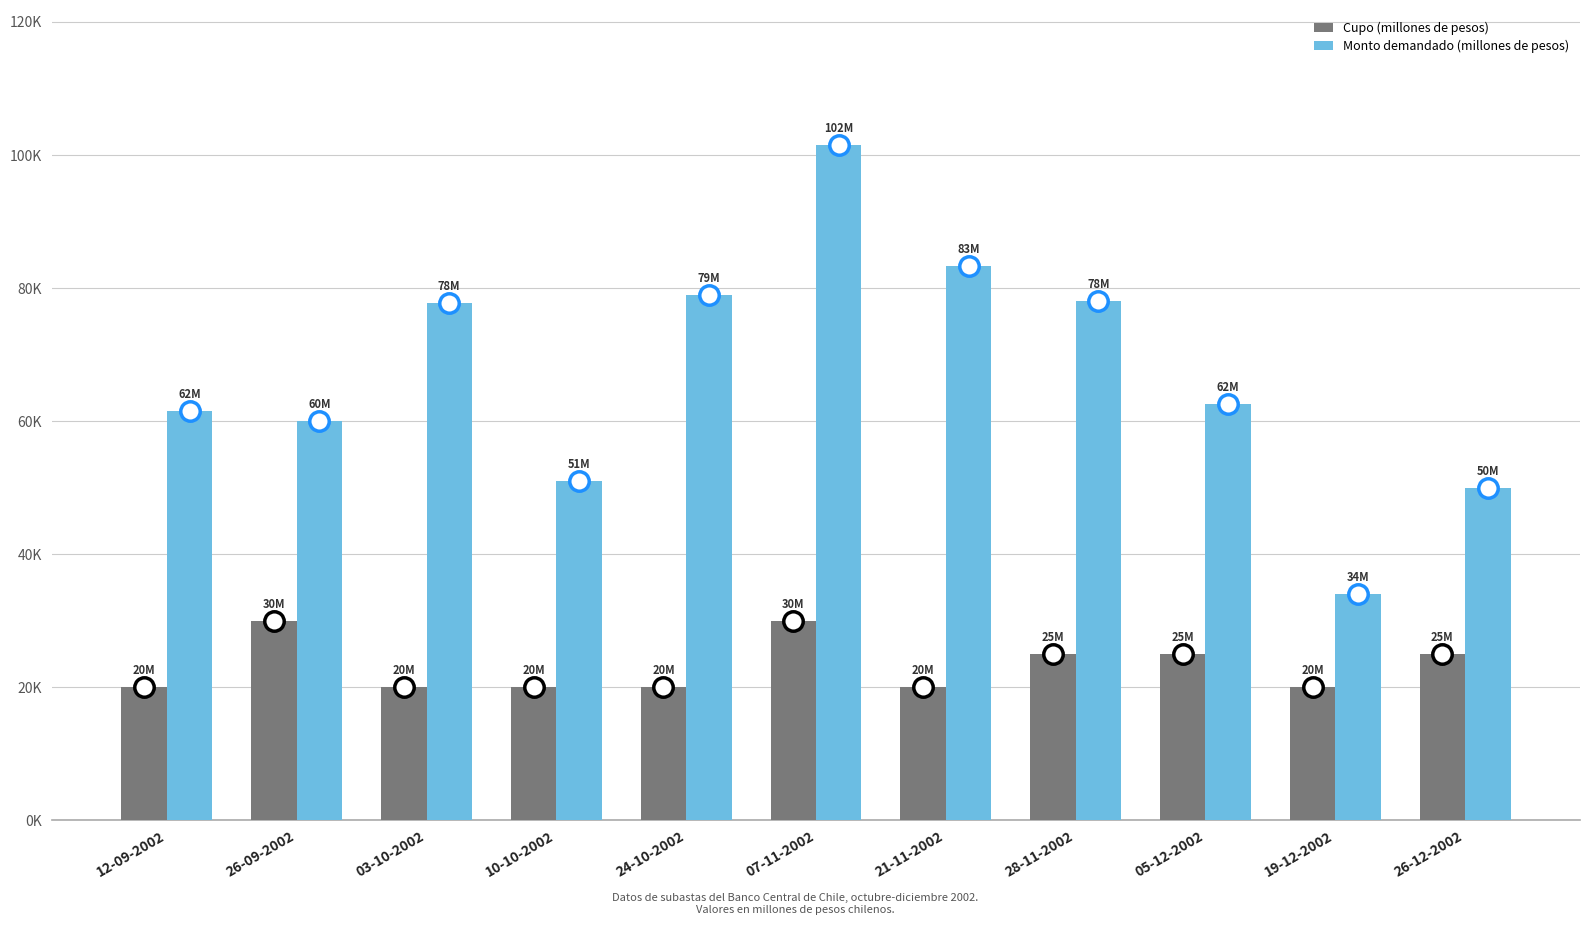

The value of Cupo (millones de pesos) at 05-12-2002 is 43440. True or false?

False